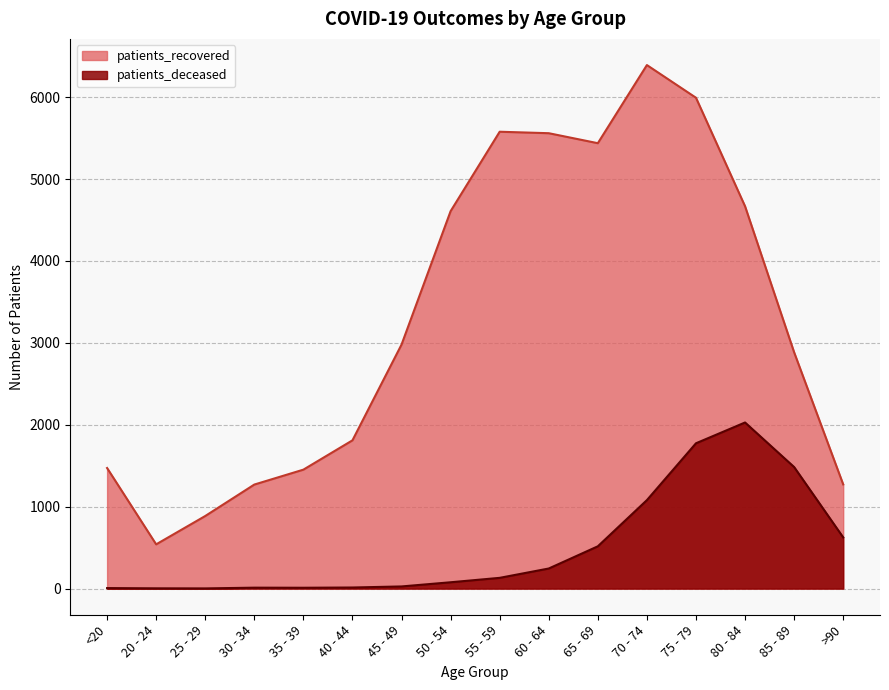

Which category has the lowest value in the patients_deceased series?

25 - 29